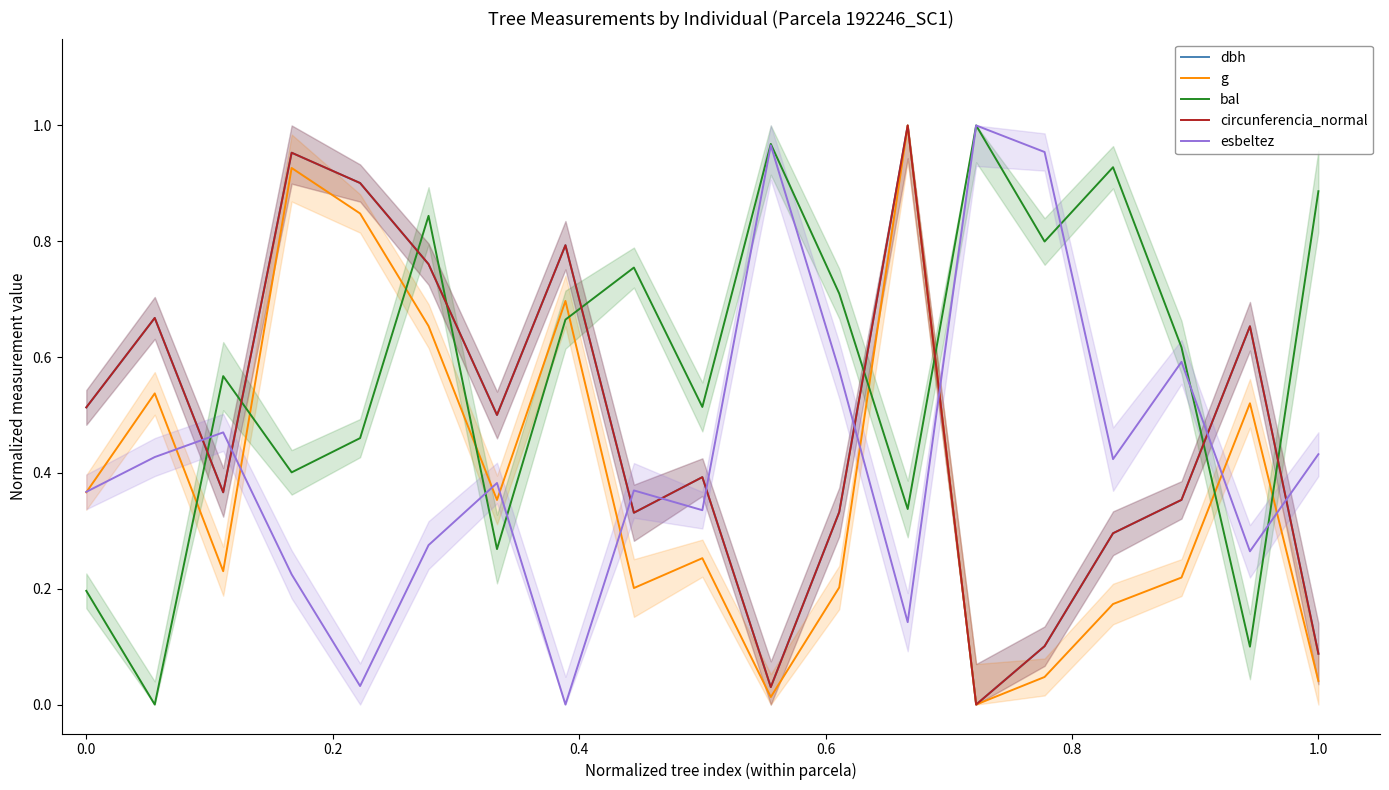

What is the value of the bal point at the 10th from the left?

0.5